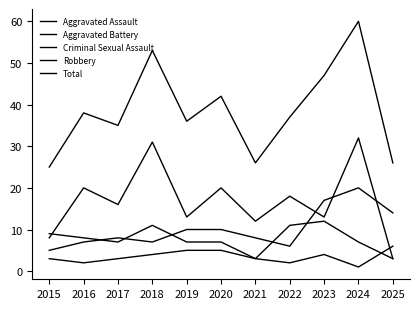

What is the sum of all Total values?

425